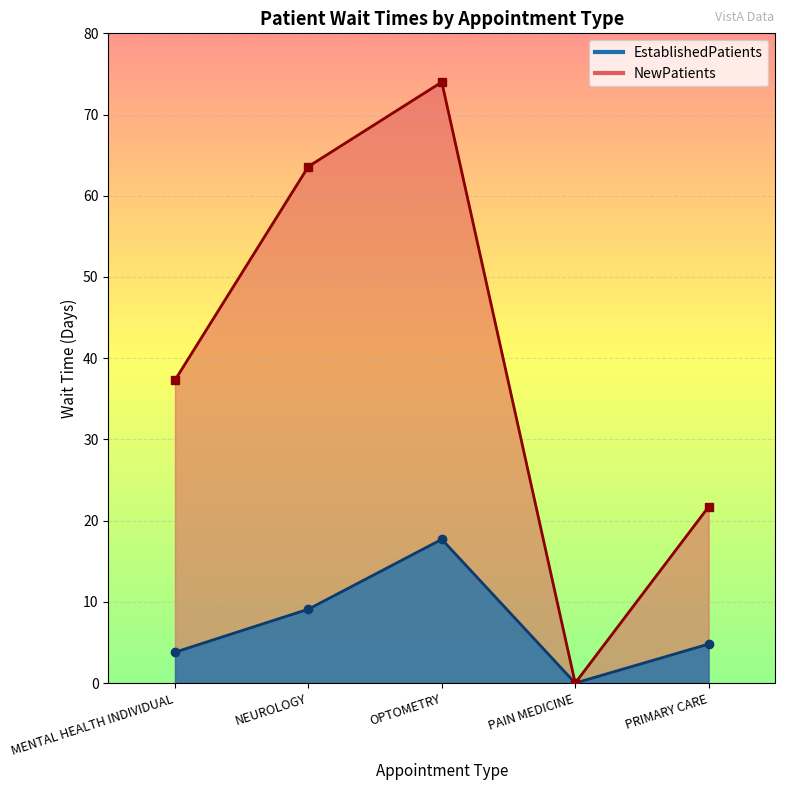

Rank the categories by NewPatients value from highest to lowest.

OPTOMETRY, NEUROLOGY, MENTAL HEALTH INDIVIDUAL, PRIMARY CARE, PAIN MEDICINE